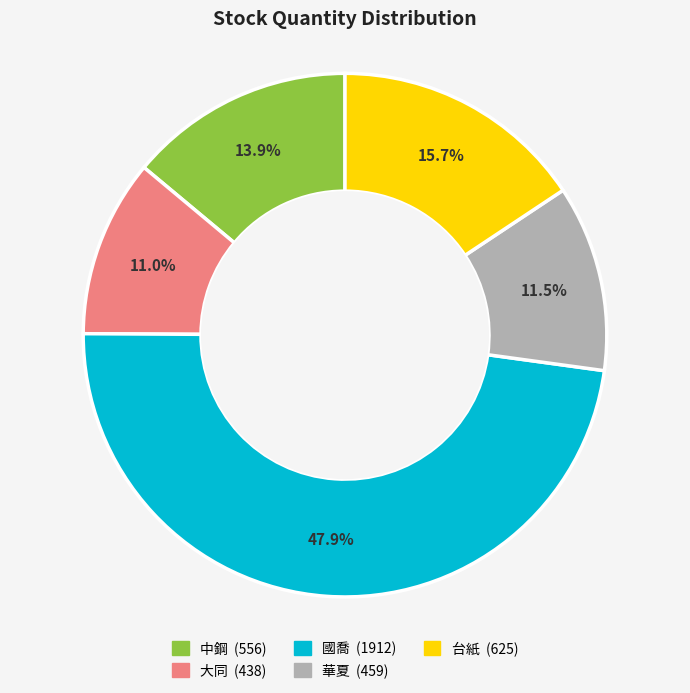

True or false: 中鋼 accounts for 3% of the total.

False